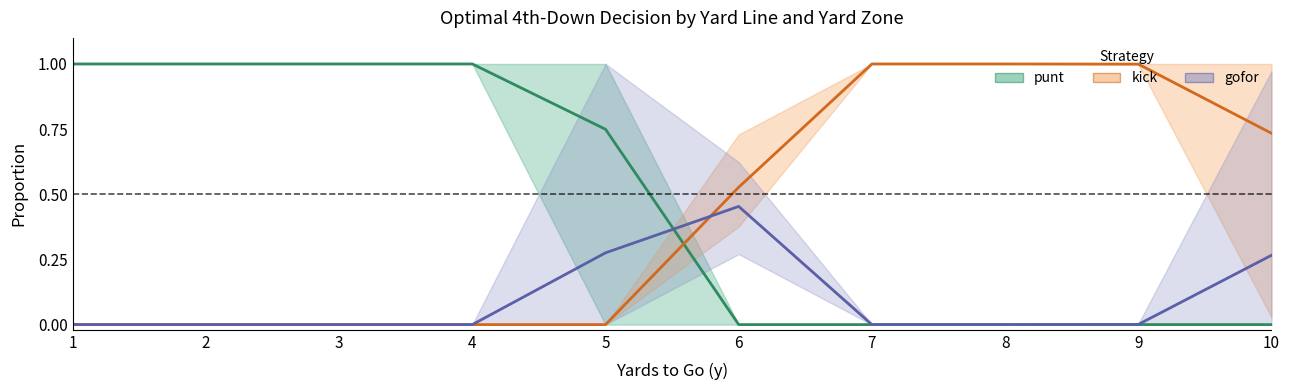

Reading left to right, what are all the values shown in this chart?

punt: 1.0	1.0	1.0	1.0	0.7	0.0	0.0	0.0	0.0	0.0
kick: 0.0	0.0	0.0	0.0	0.0	0.5	1.0	1.0	1.0	0.7
gofor: 0.0	0.0	0.0	0.0	0.3	0.5	0.0	0.0	0.0	0.3